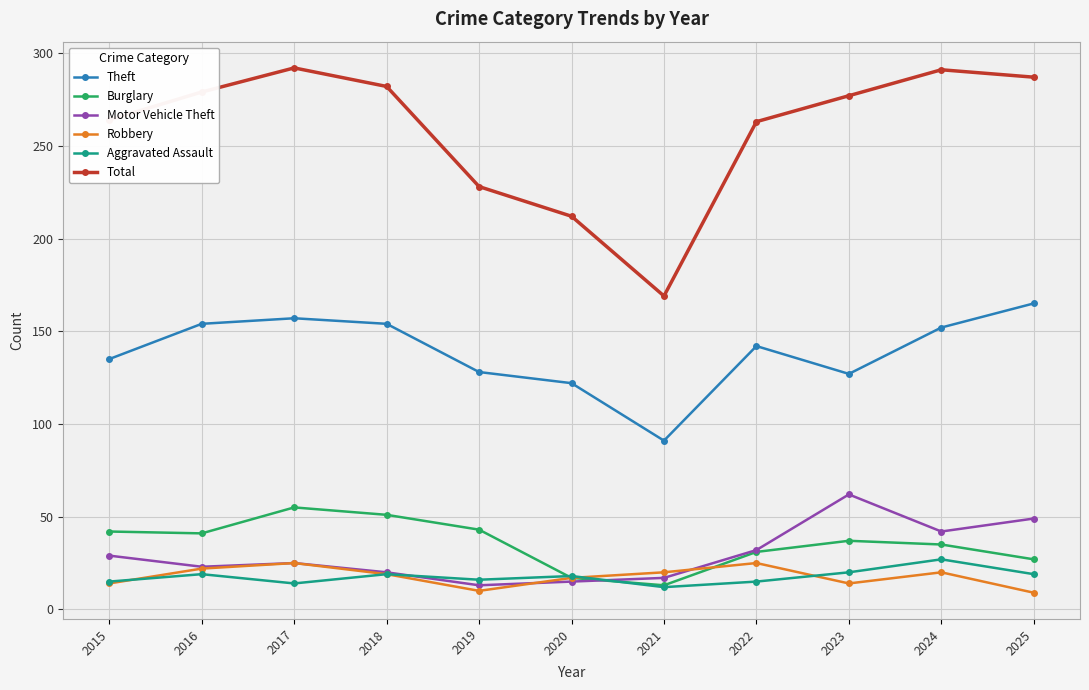

What is the value of the Robbery point at the 6th from the left?

17